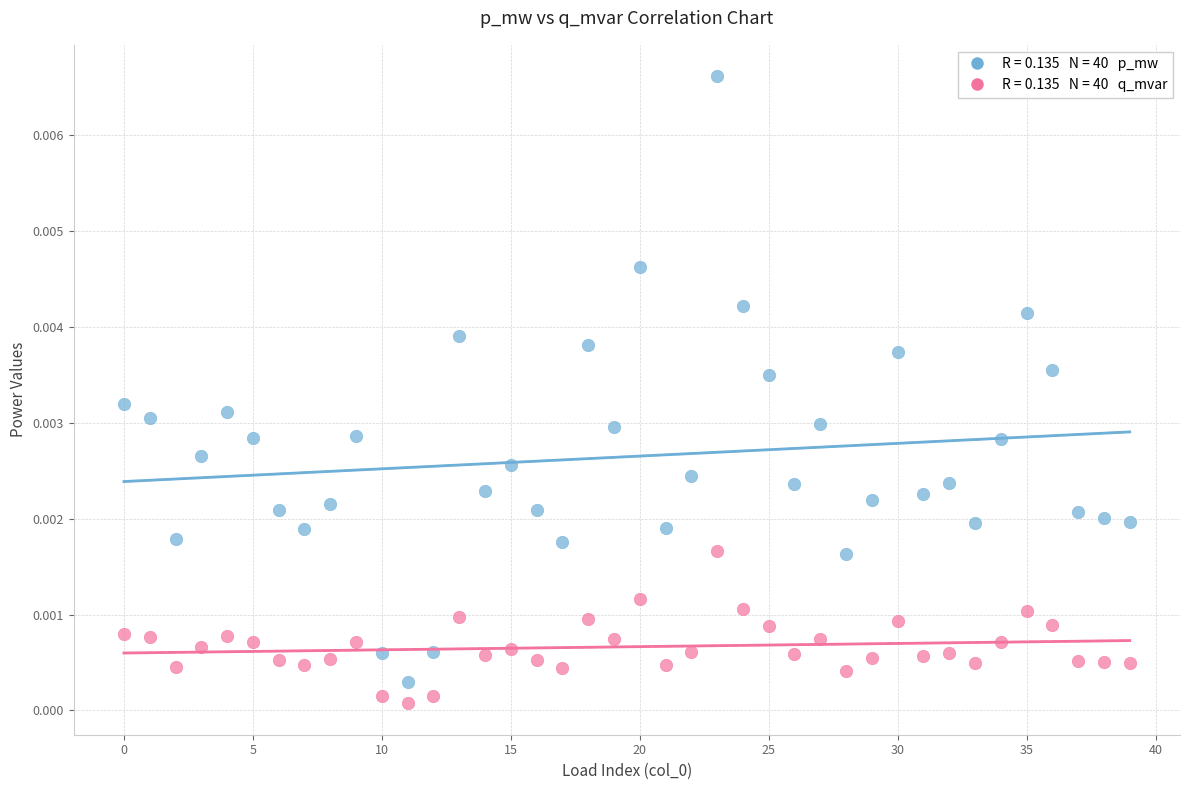

How many data points are displayed?

80